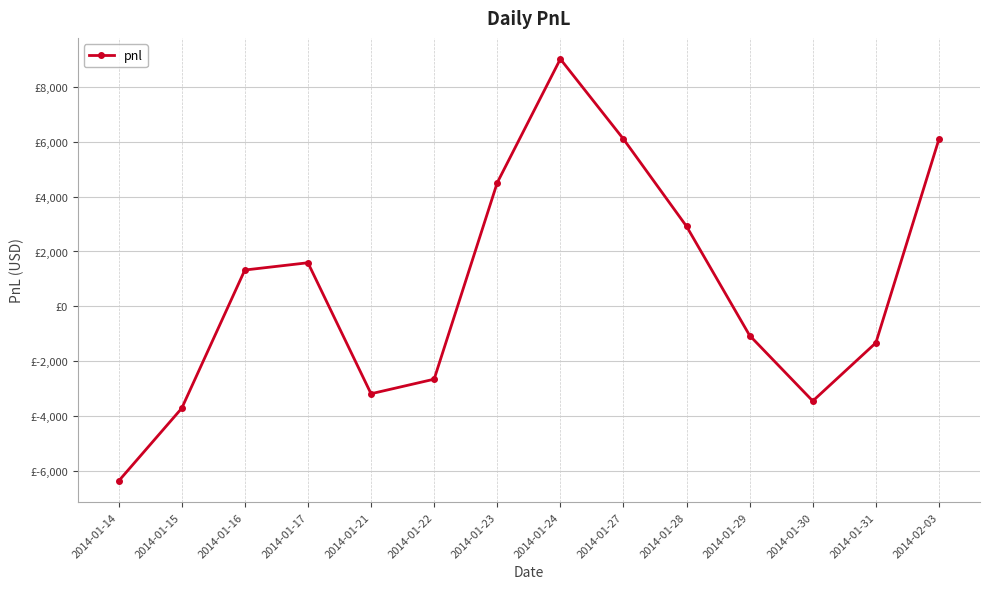

Reading left to right, transcribe all the data shown in this chart.

2014-01-14=-6360	2014-01-15=-3710	2014-01-16=1325	2014-01-17=1590	2014-01-21=-3180	2014-01-22=-2650	2014-01-23=4505	2014-01-24=9010	2014-01-27=6095	2014-01-28=2915	2014-01-29=-1060	2014-01-30=-3445	2014-01-31=-1325	2014-02-03=6095